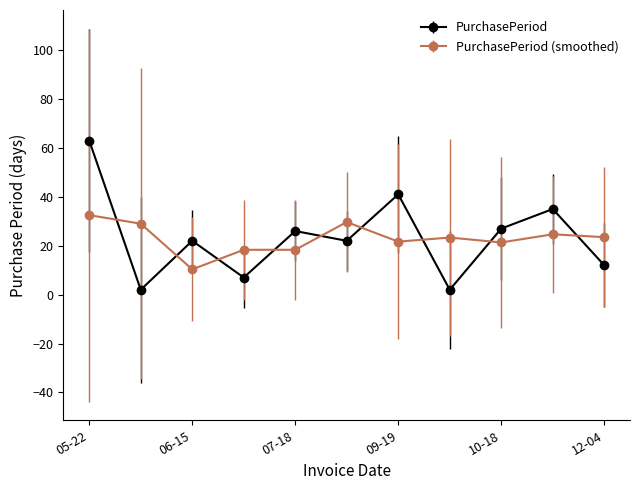

True or false: PurchasePeriod has more than 1 interior local peaks.

True